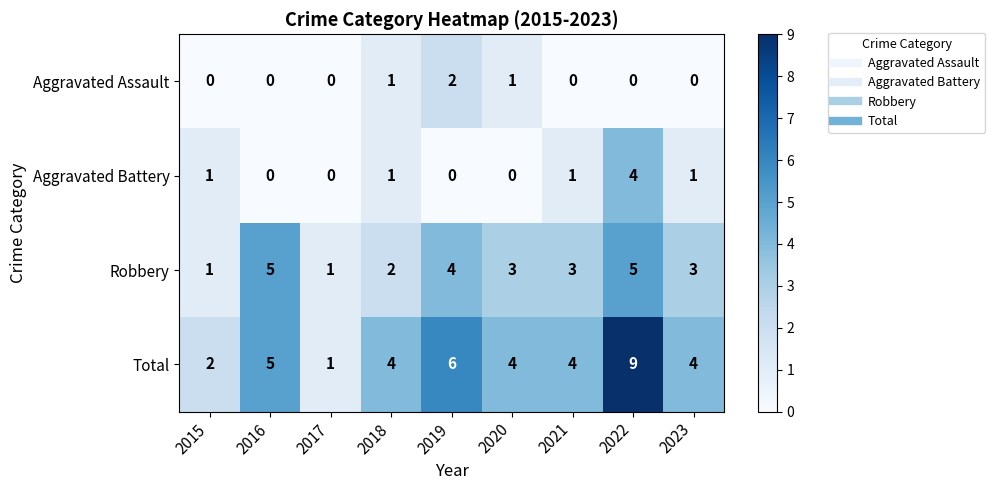

True or false: Aggravated Assault has a value of 0 at 2016.

True